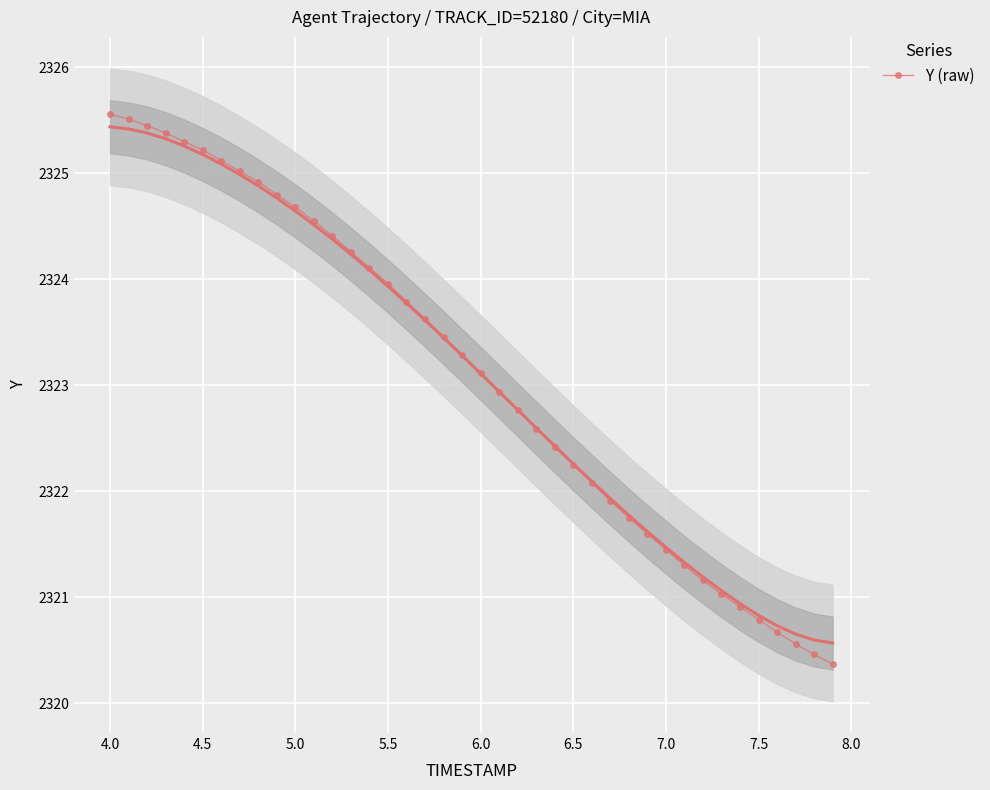

The Y (raw) series shows 2325.2 at 4.5. True or false?

True